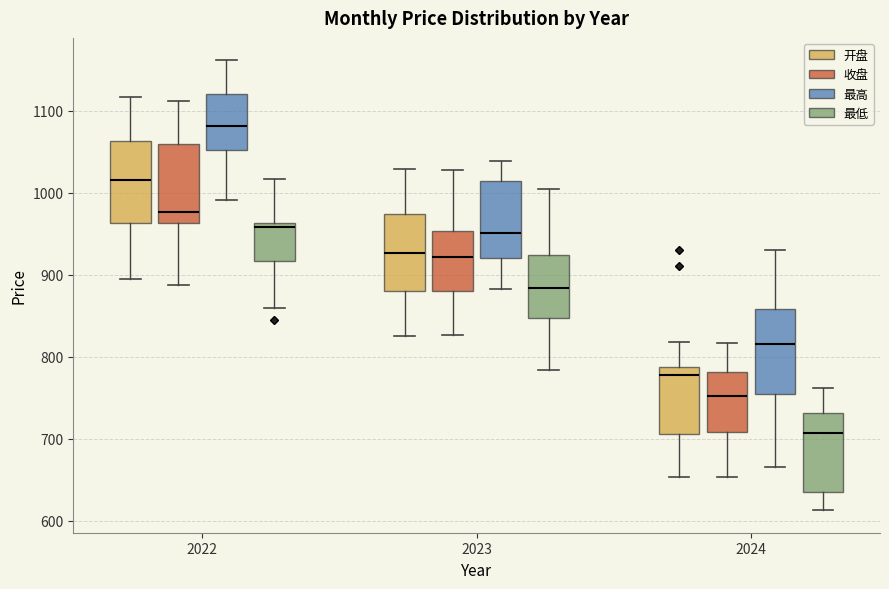

Where does the lower whisker of the box for 2023 (最高) end on the y-axis? The values are not printed on the chart, so give them approximately, as read against the axis.

880